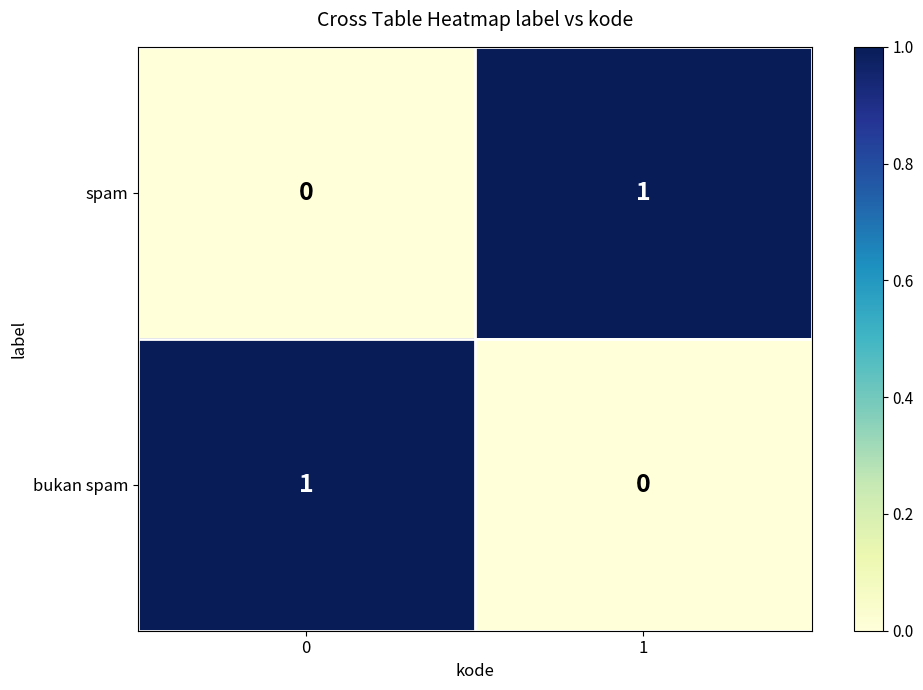

The spam series shows 0 at 1. True or false?

False